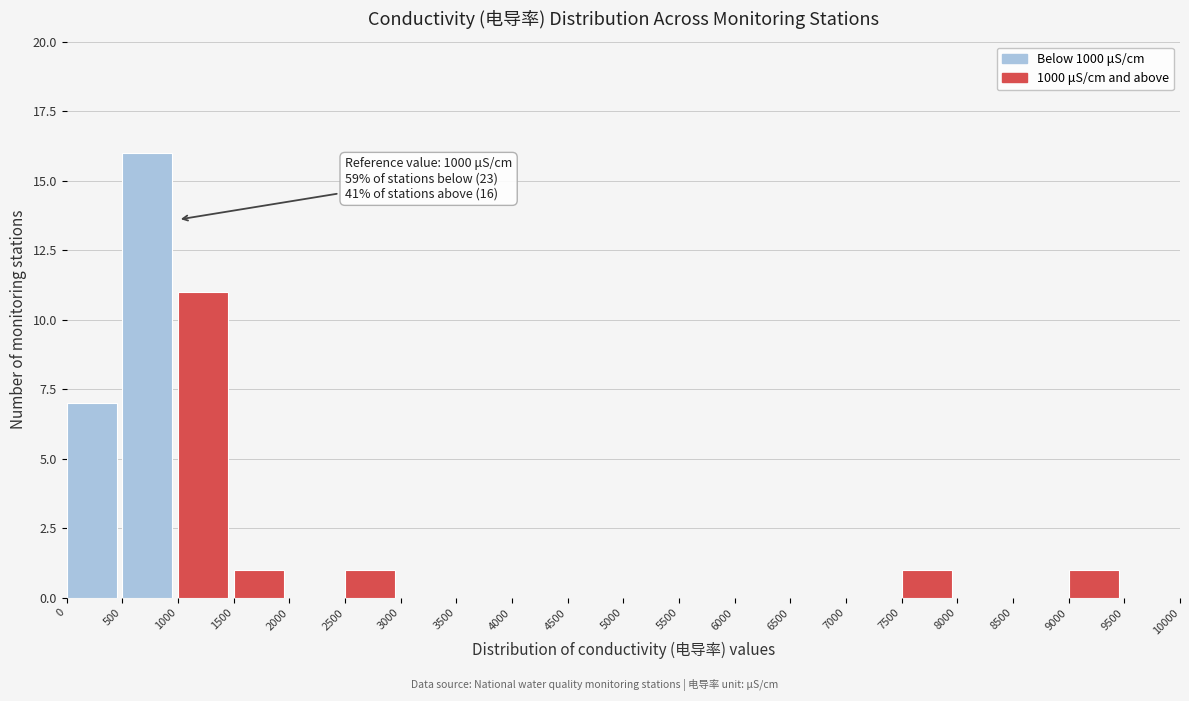

Which range on the x-axis has the tallest bar?

500 to 1000